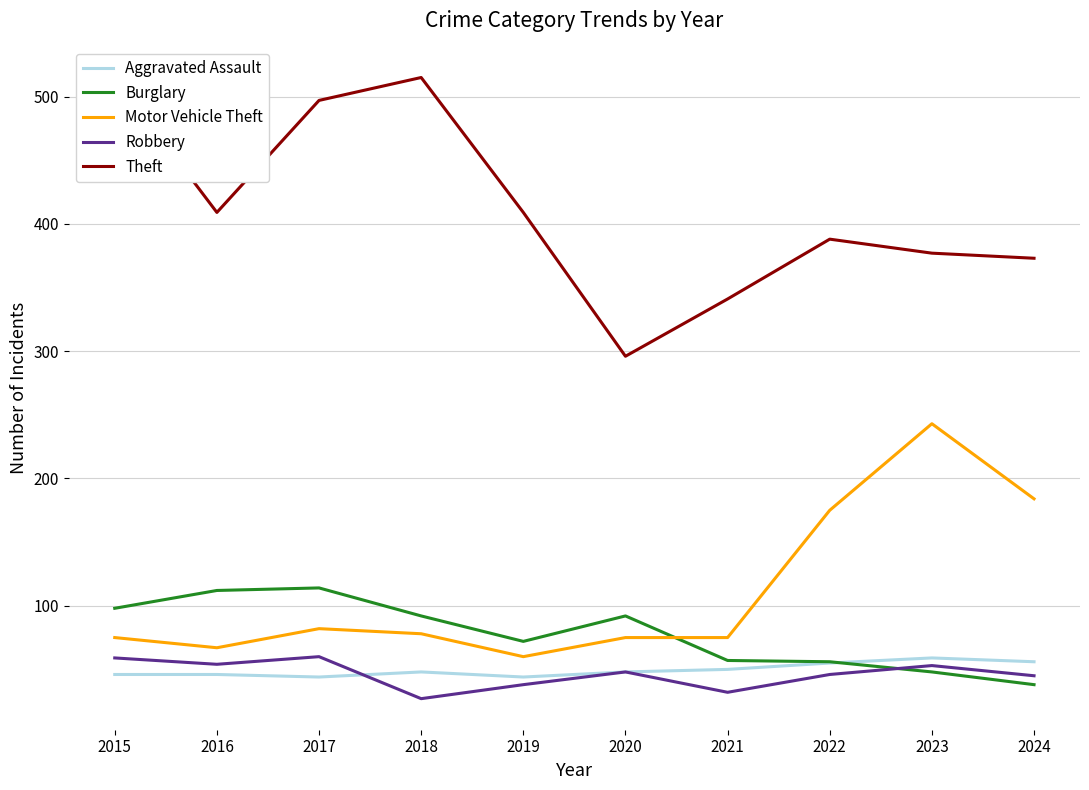

How many categories are shown in the chart?

10